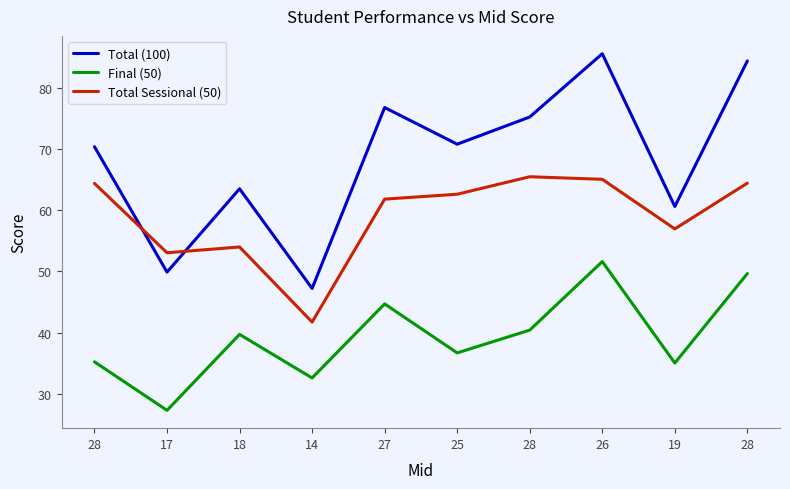

What is the difference between the maximum and second lowest values in the Final (50) series?

19.0